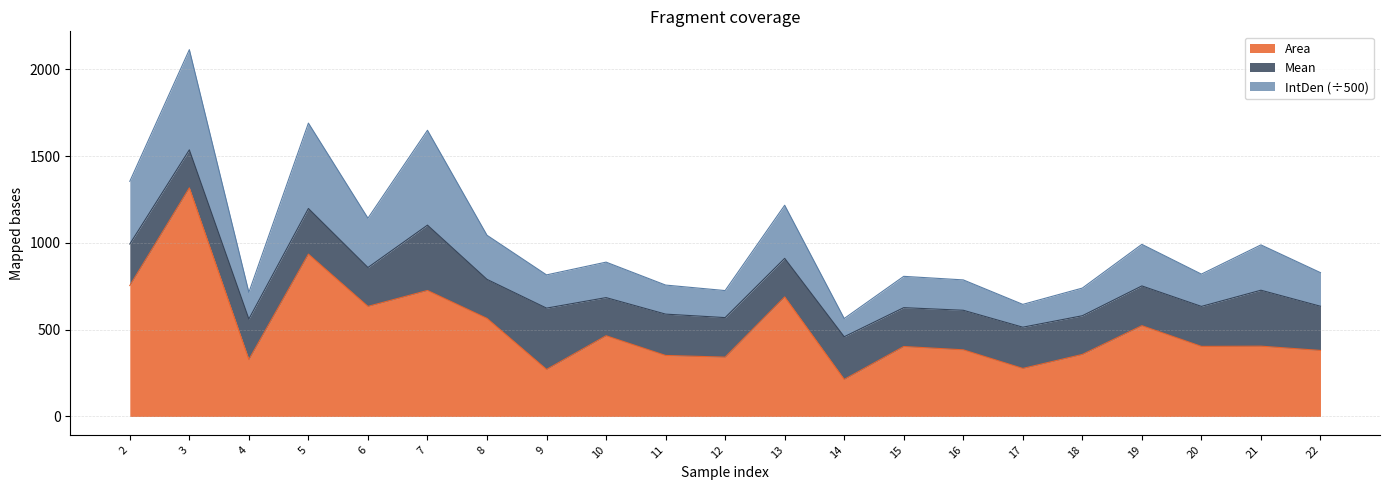

What is the sum of all Area values?

10724.7